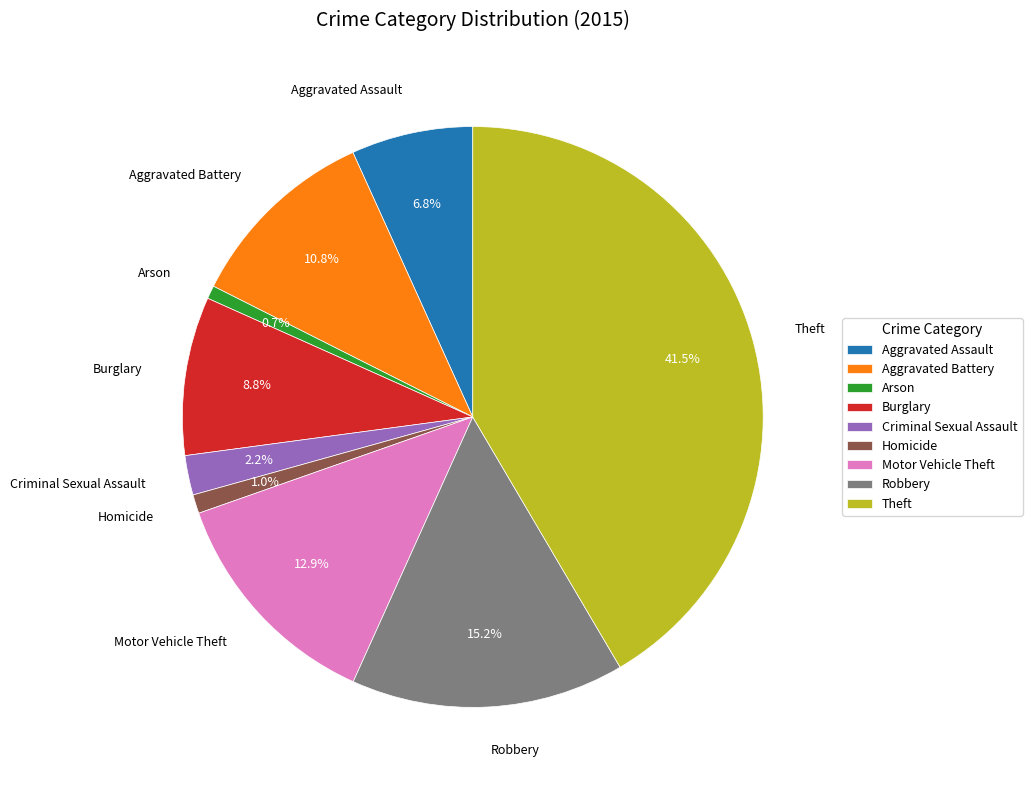

Is the sum of Homicide and Aggravated Assault greater than half?

No